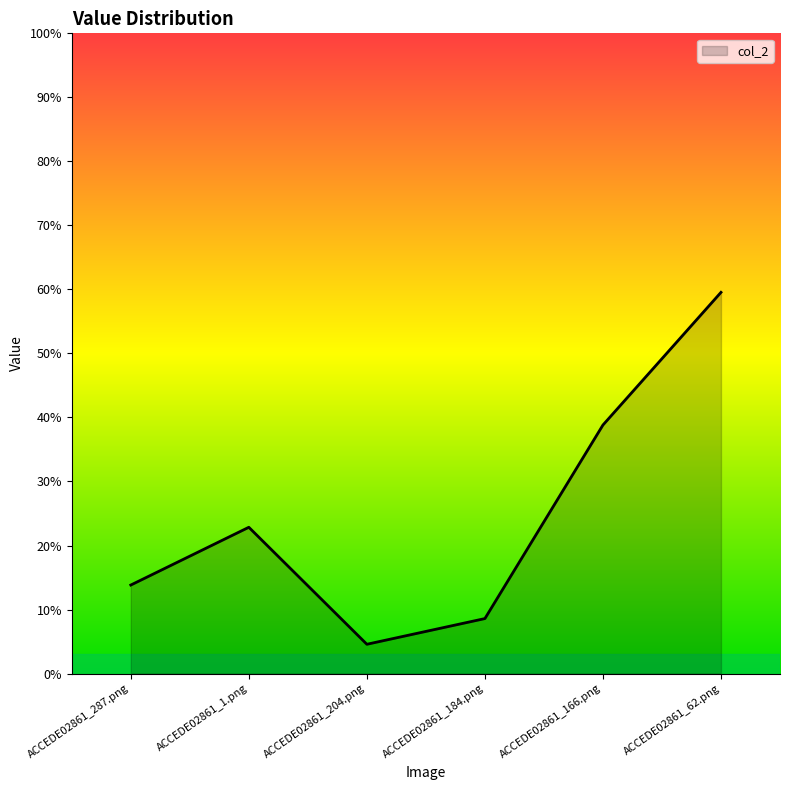

How many interior local peaks (higher than both neighbors) does the data have?

1